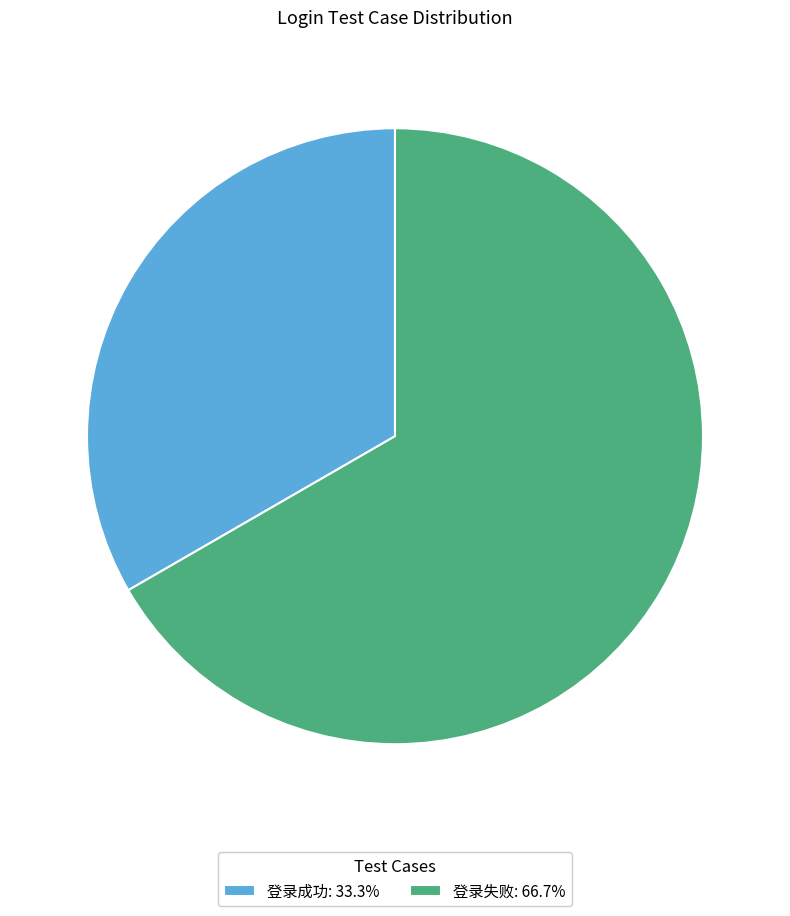

True or false: 登录失败 accounts for 67% of the total.

True